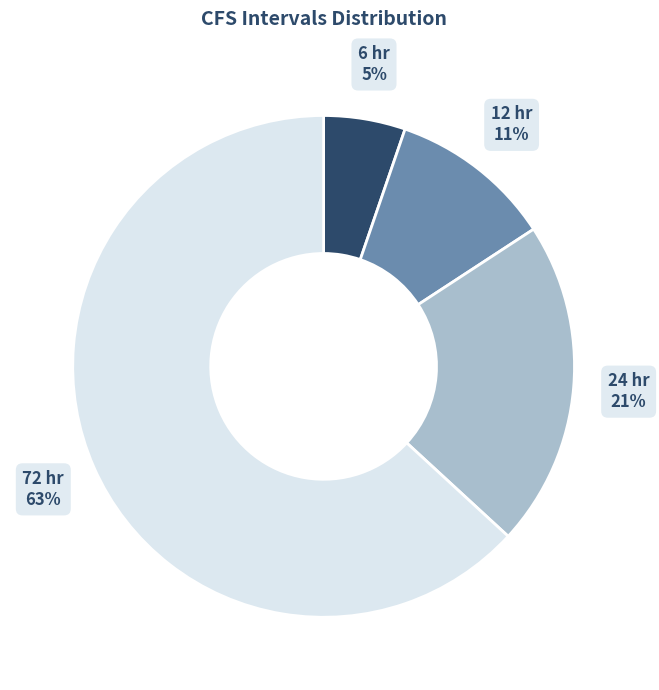

Do 72 hr and 6 hr together represent more than half of the pie?

Yes